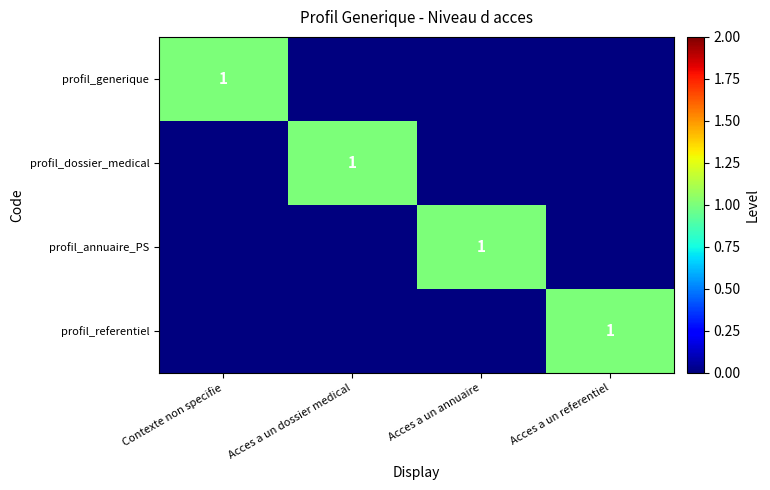

At which label is profil_annuaire_PS closest to 0?

Contexte non specifie